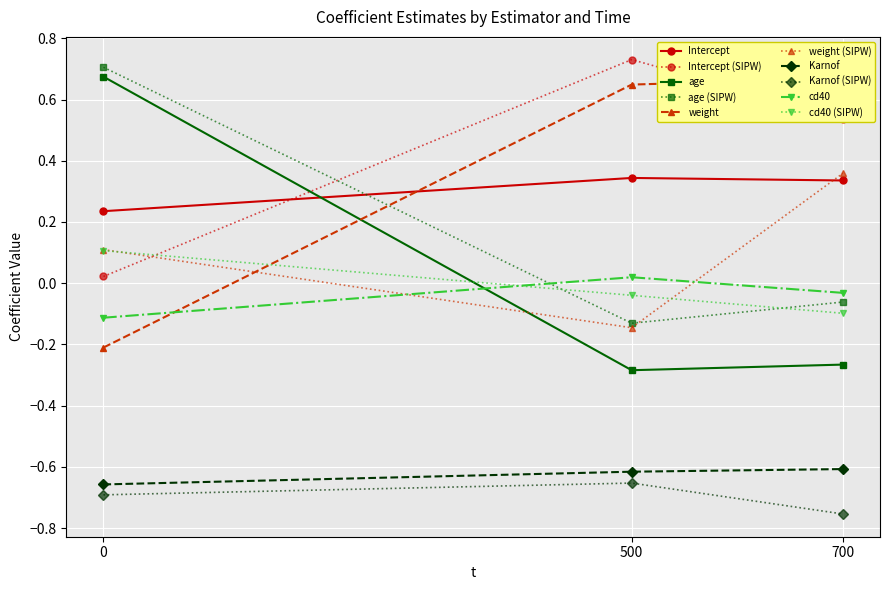

True or false: Intercept has more than 1 points higher than both neighbors.

False